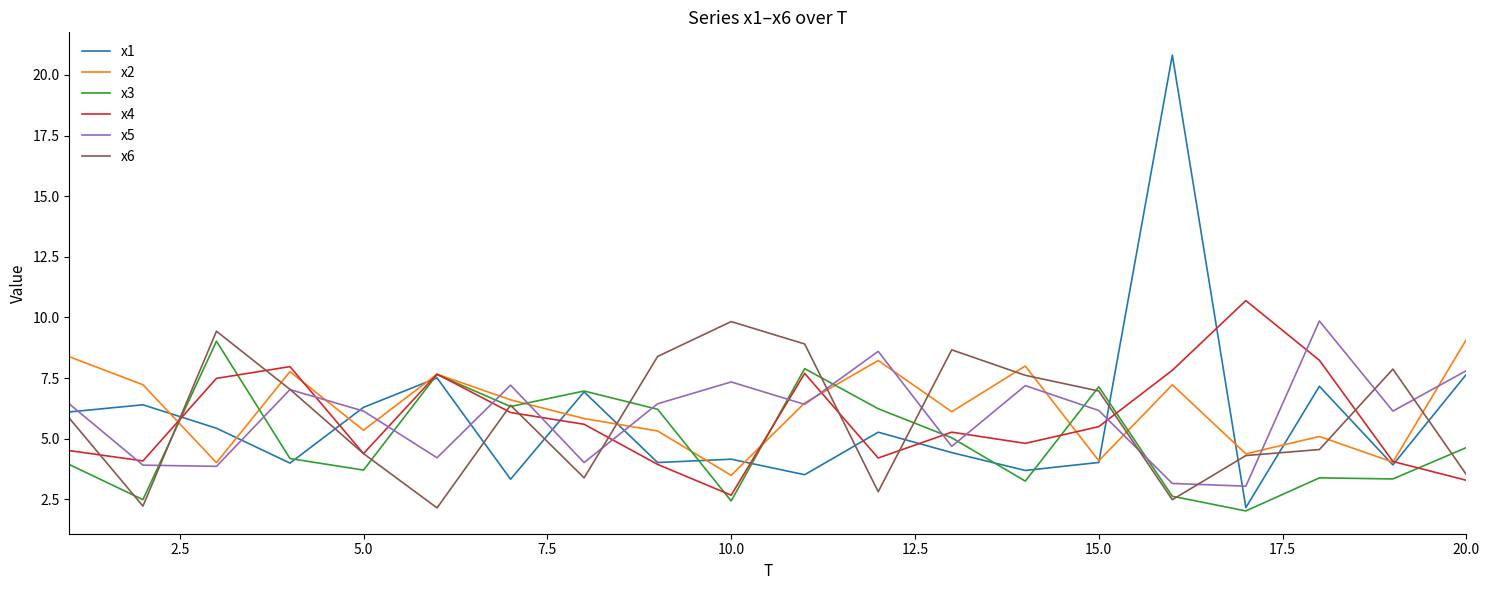

Which series has the largest range (max minus min)?

x1